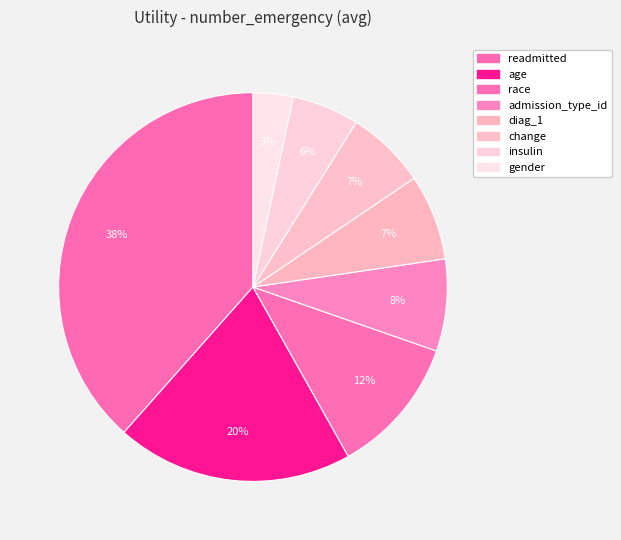

Which has a higher value, readmitted or gender?

readmitted